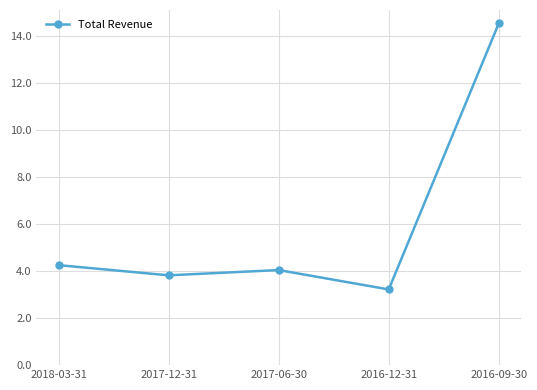

Which category has the lowest value across all series?

2016-12-31